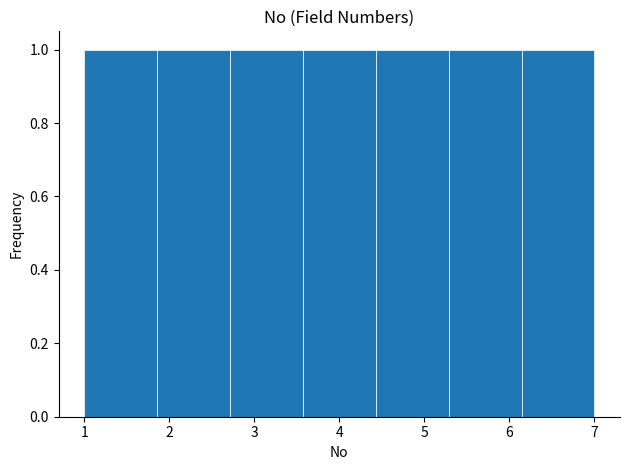

What is the height of the bar covering 3.6 to 4.4 on the x-axis? Neither the bar edges nor the heights are printed on the chart, so give them approximately, as read against the axes.

1